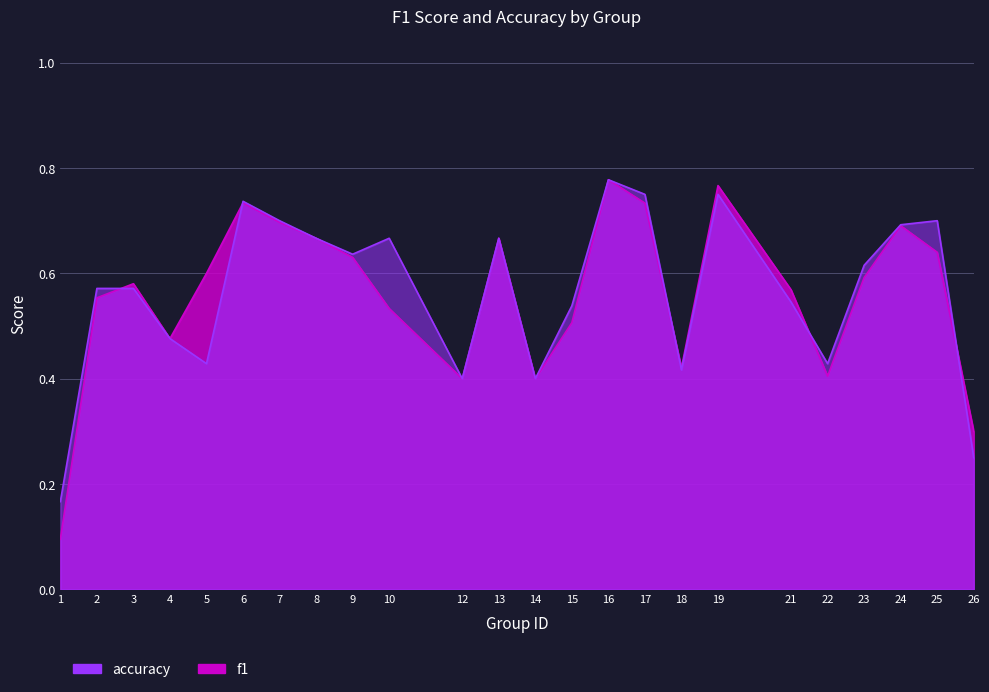

What are all the series names shown in the legend?

f1, accuracy